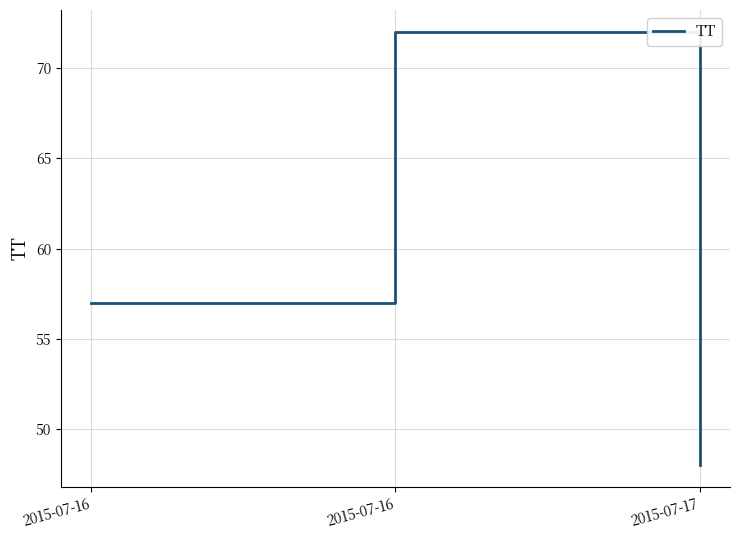

Count the values in the range 48 to 72.

3